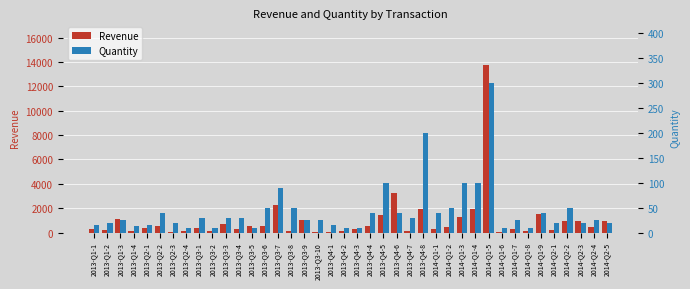

Which series has the largest total across all categories?

Revenue